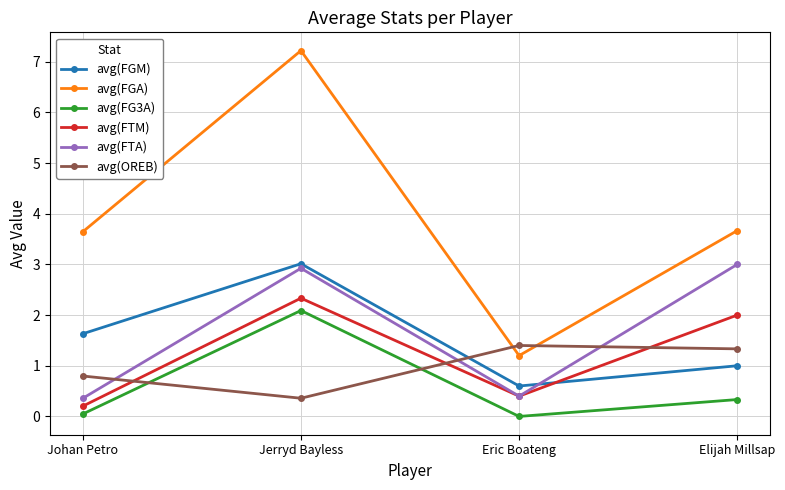

What is the lowest value of the avg(FTA) series?

0.4